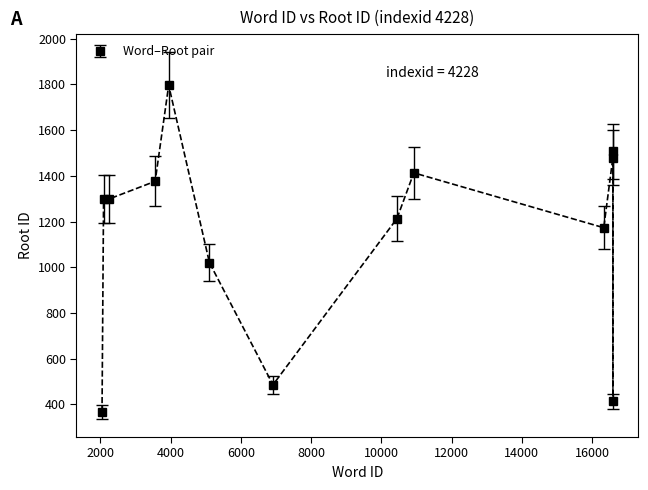

True or false: the data has more than 1 interior local peaks.

True